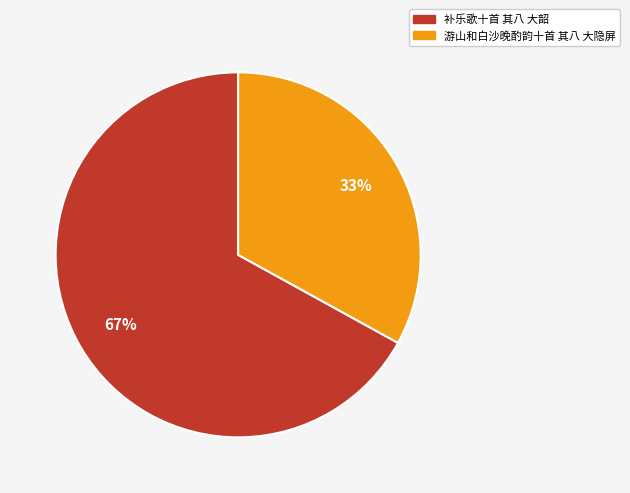

To the nearest percent, what is the difference between the 补乐歌十首 其八 大韶 and 游山和白沙晚酌韵十首 其八 大隐屏 slice percentages?

34%